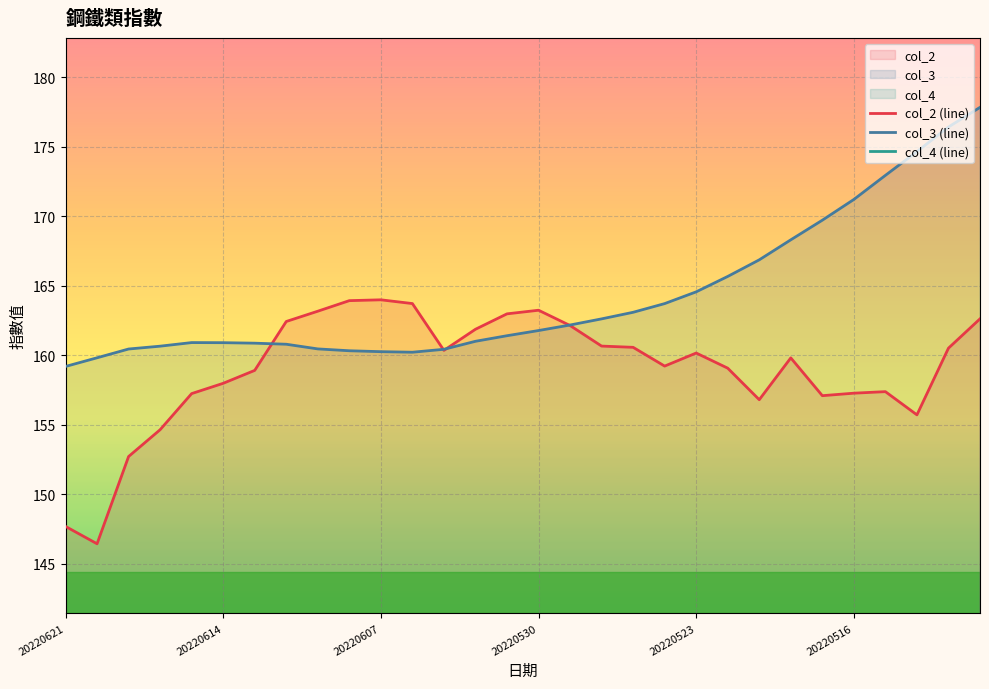

What is the sum of all col_4 (line) values?

62.0